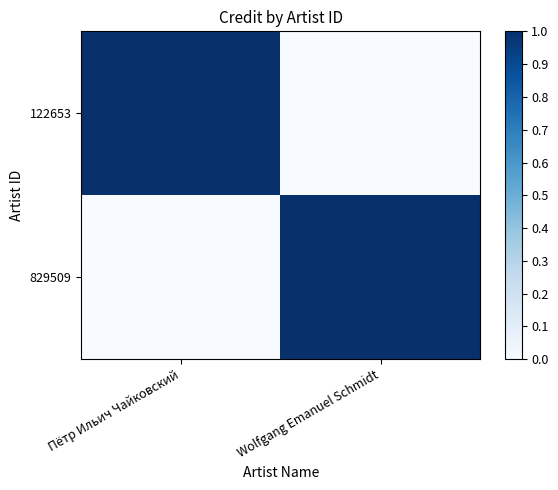

At which category is the sum across all series the highest?

Пётр Ильич Чайковский